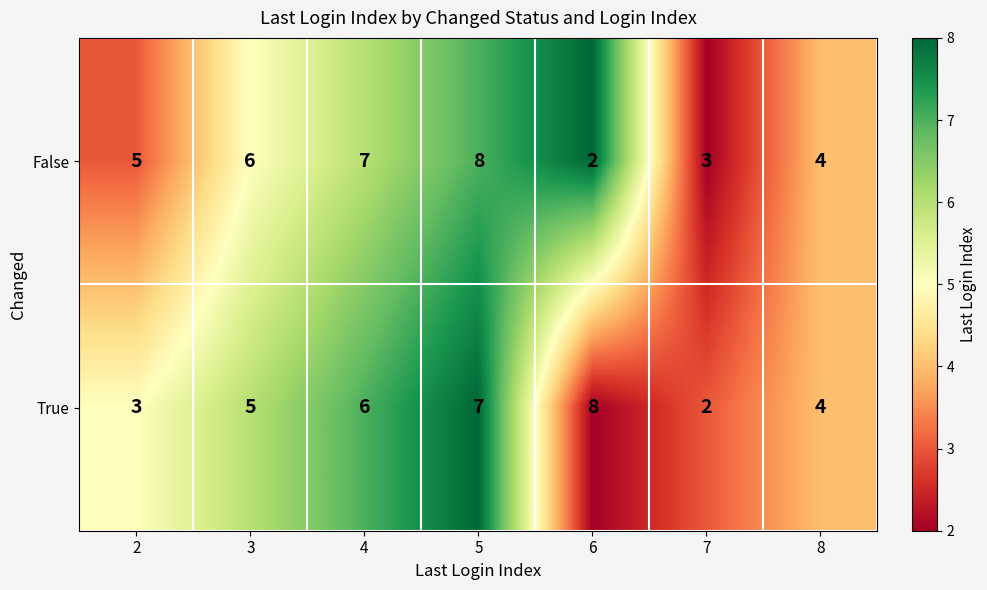

Reading right to left, extract all data points from this chart.

False: 4	3	2	8	7	6	5
True: 4	2	8	7	6	5	3